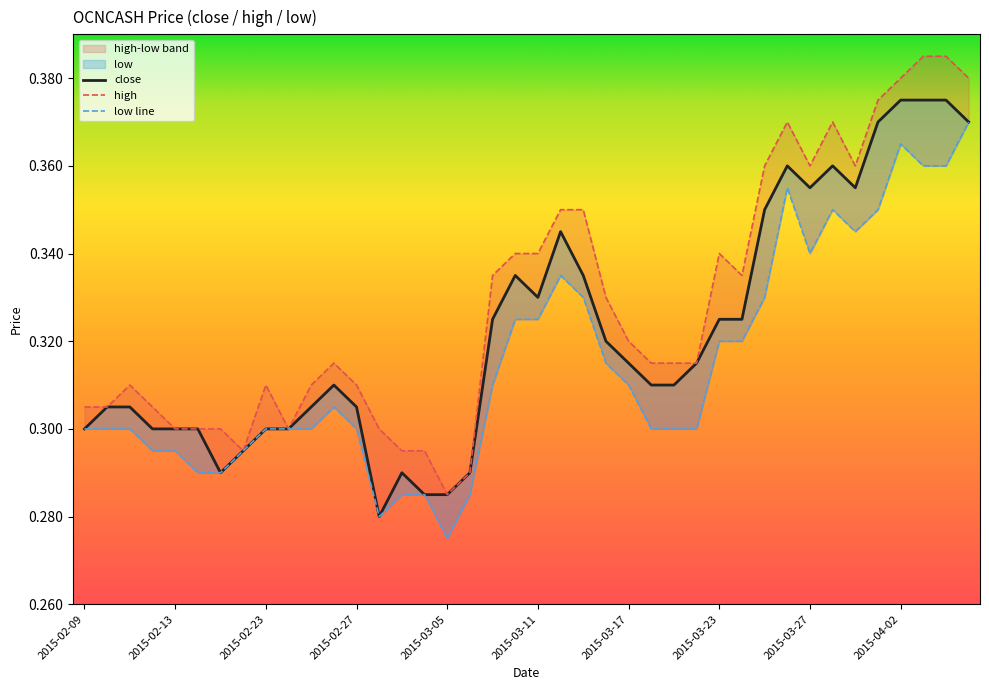

Rank the series at 2015-02-13 from lowest to highest value.

low line, close, high